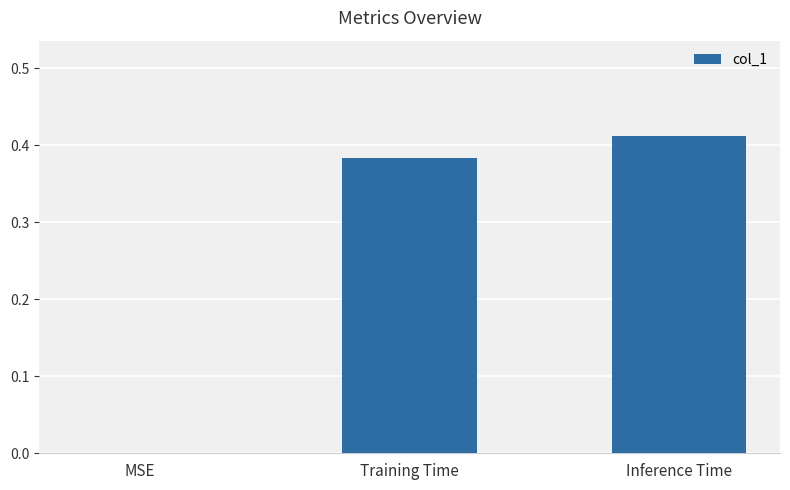

Is it true that the value at Training Time is 0.6?

False